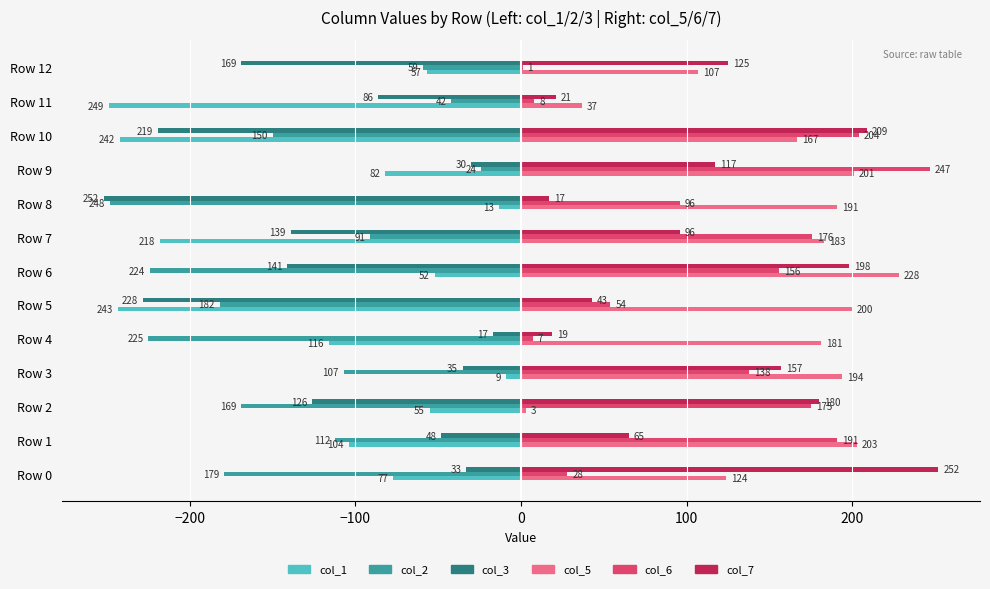

Which category has the highest value across all series?

Row 0